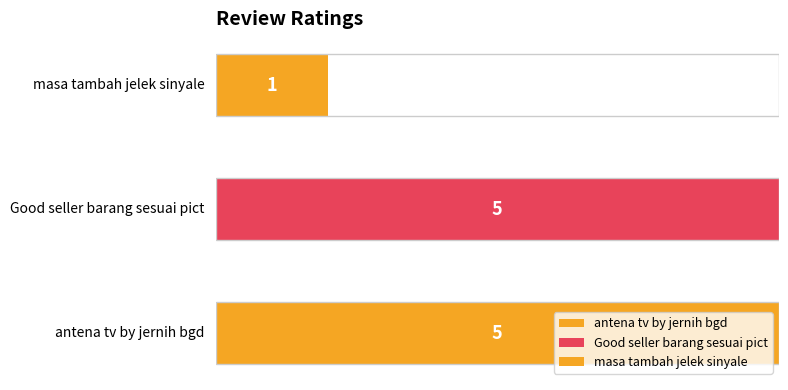

What is the difference between the maximum and minimum values?

4